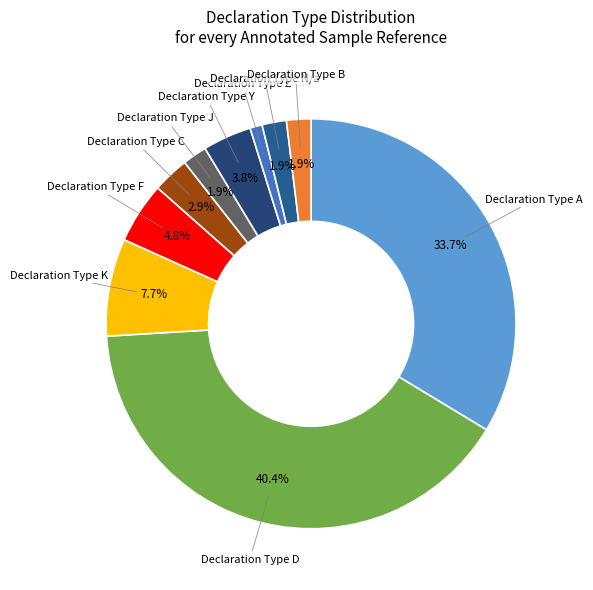

How many slices are in this pie chart?

10